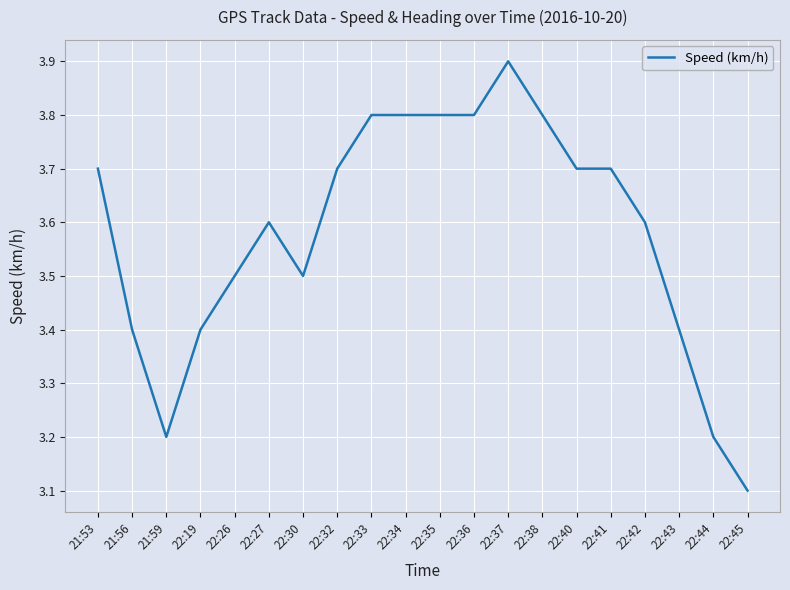

What is the difference between the maximum and minimum values?

0.8